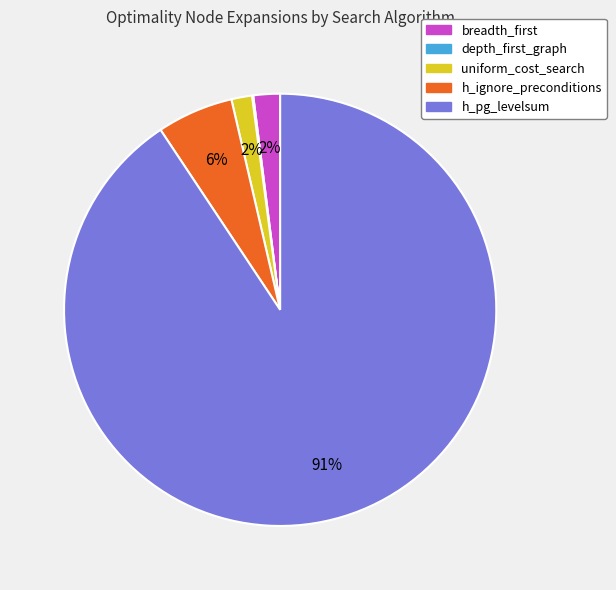

Is the sum of uniform_cost_search and h_pg_levelsum greater than half?

Yes